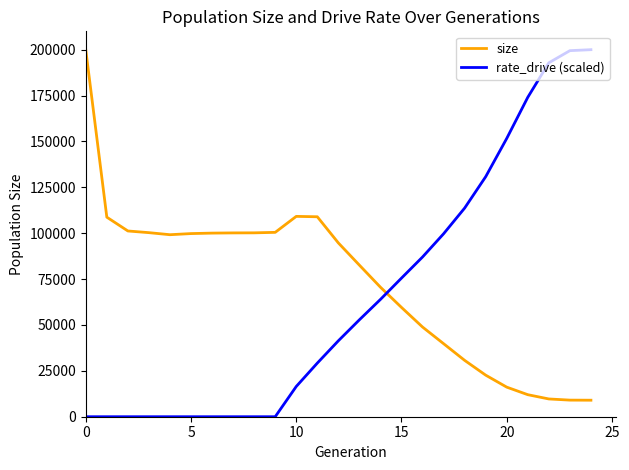

What is the greatest value displayed?

200000.0